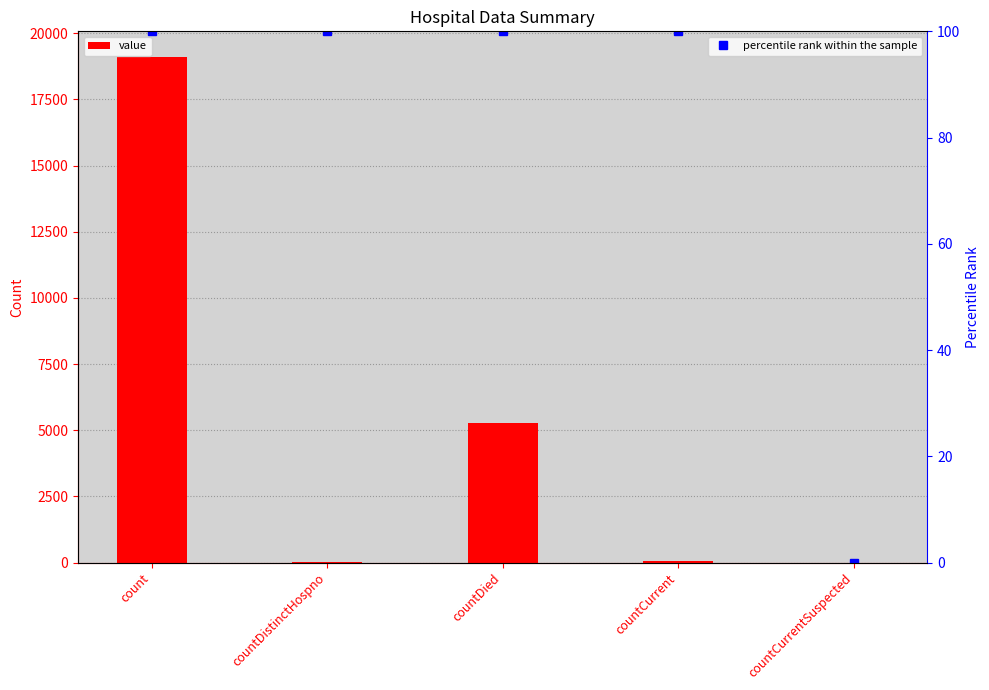

Rank the series by their maximum value, from lowest to highest.

percentile rank within the sample, value